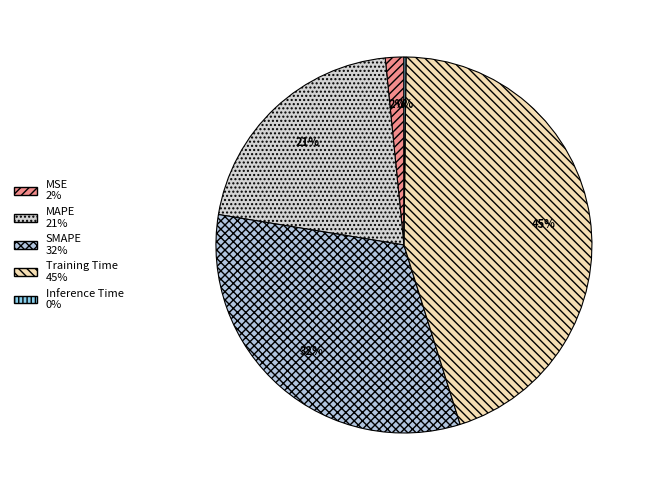

How many segments does this pie chart have?

5